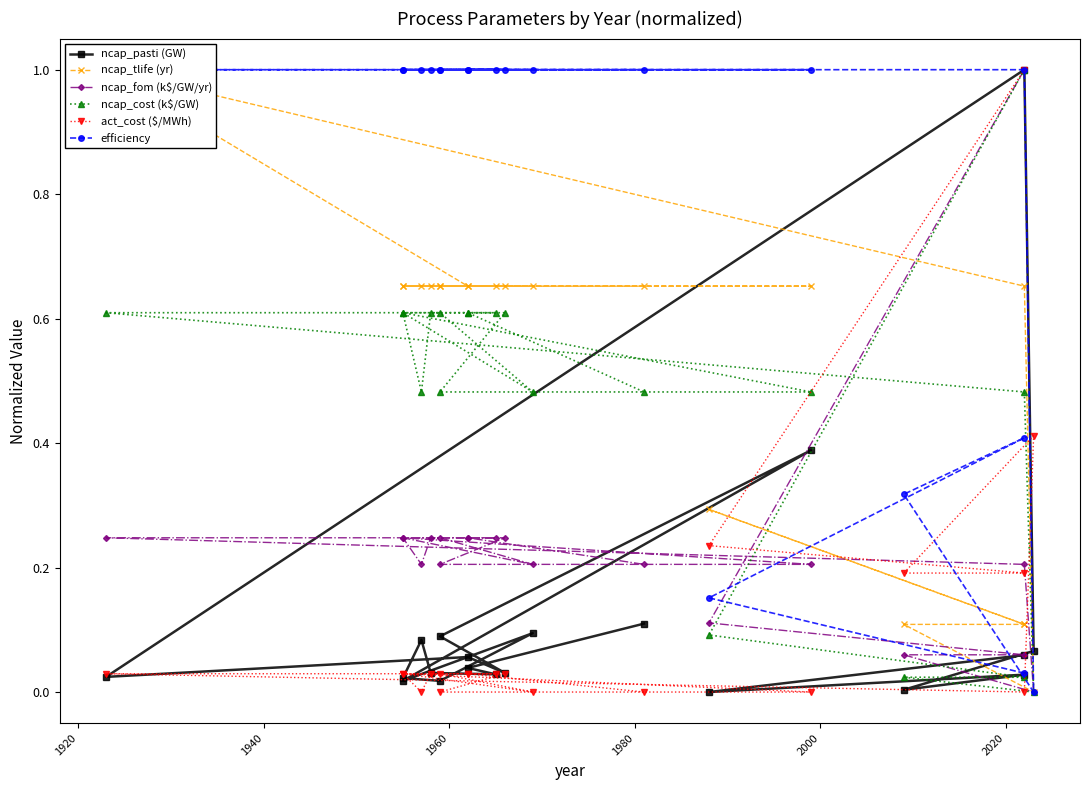

What is the maximum value shown in the chart?

1.0